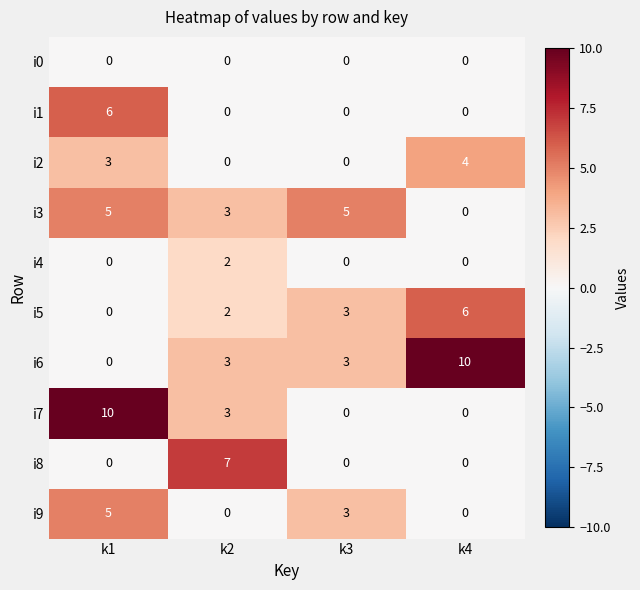

What is the difference between the highest and lowest values at k2?

7